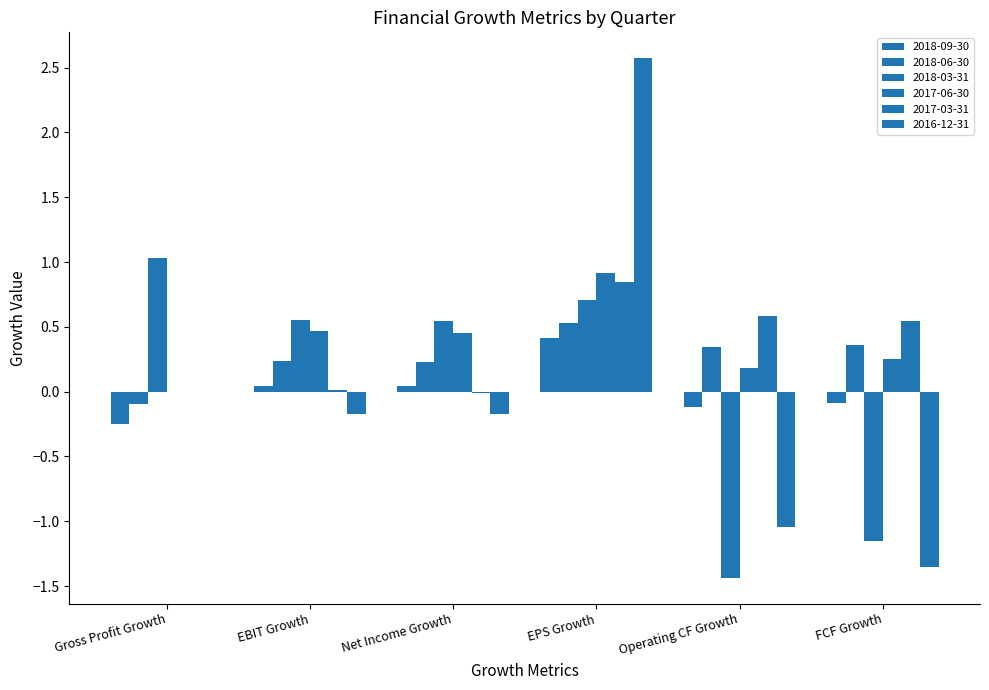

Does the chart contain stacked bars?

No